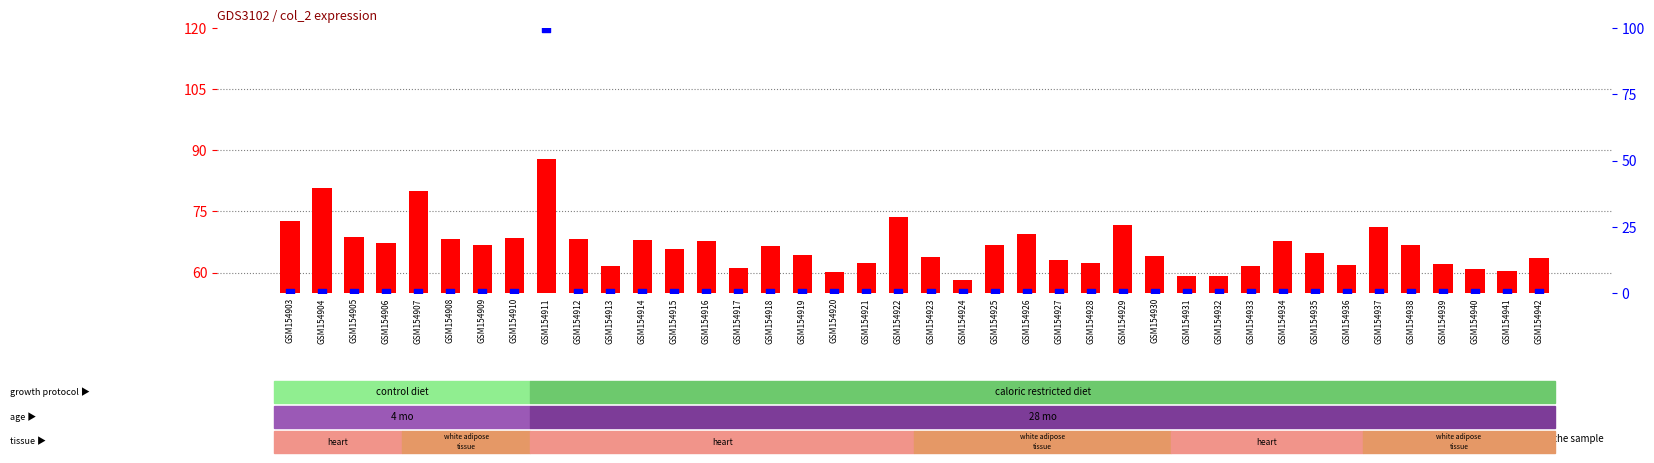

Which series reaches the maximum Y coordinate?

percentile rank within the sample